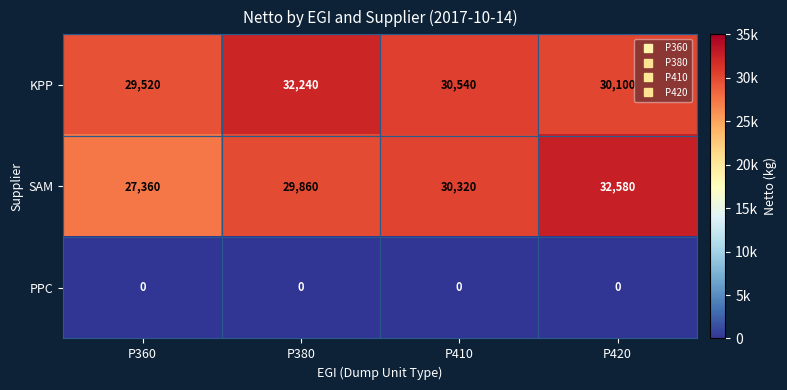

Is the value of KPP at P410 greater than the value of SAM at P380?

Yes